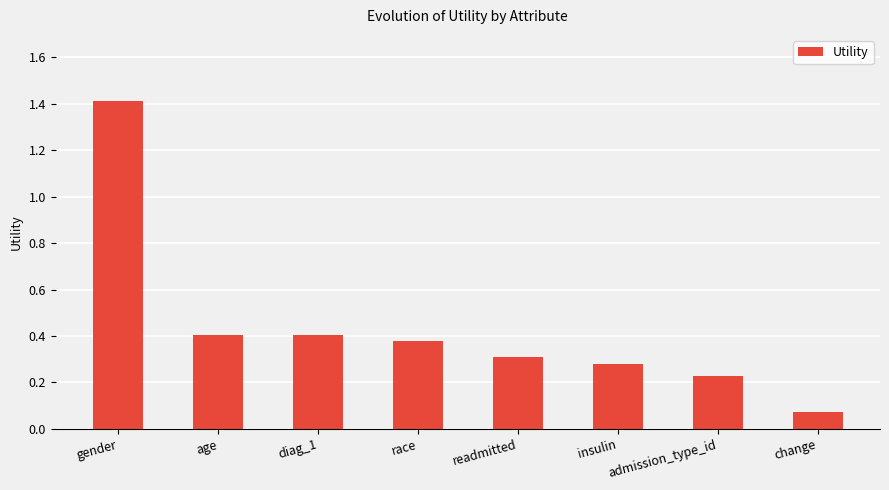

Are the bars grouped side by side (vs. stacked)?

No